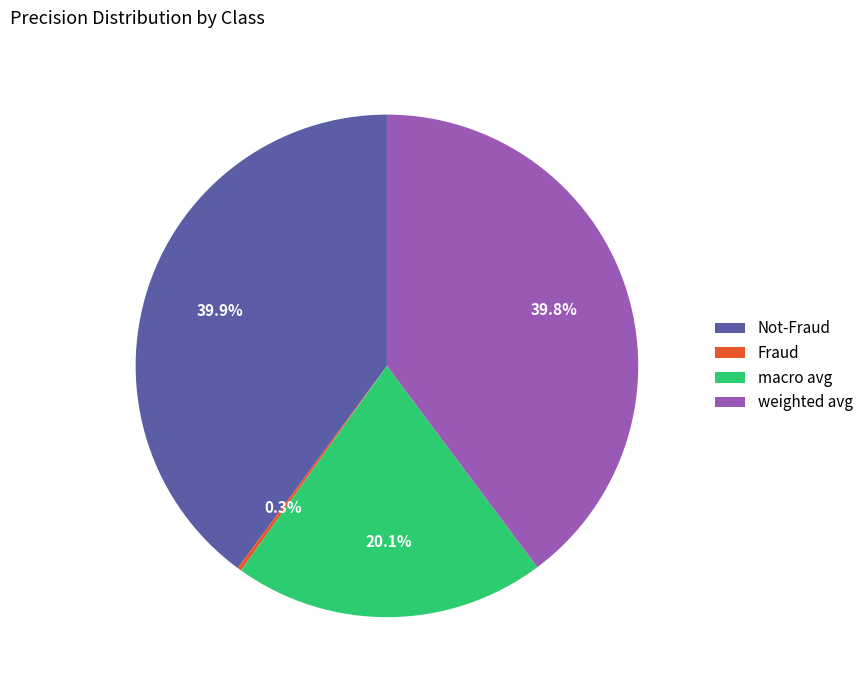

To the nearest percent, what is the difference between the largest and smallest slice percentages?

40%